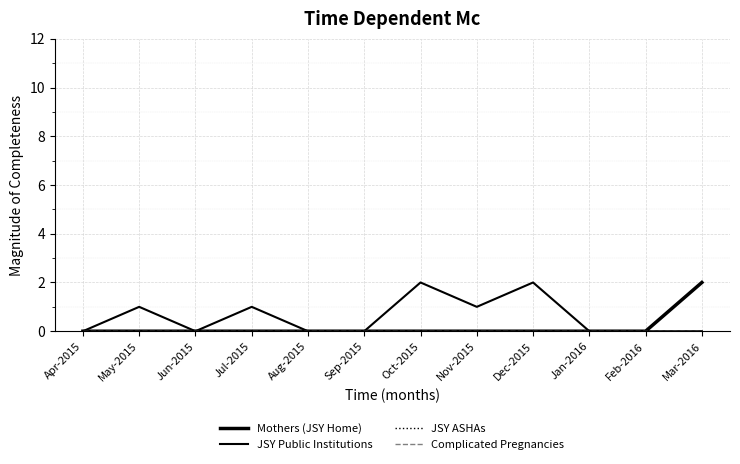

Does the chart have visible grid lines?

Yes